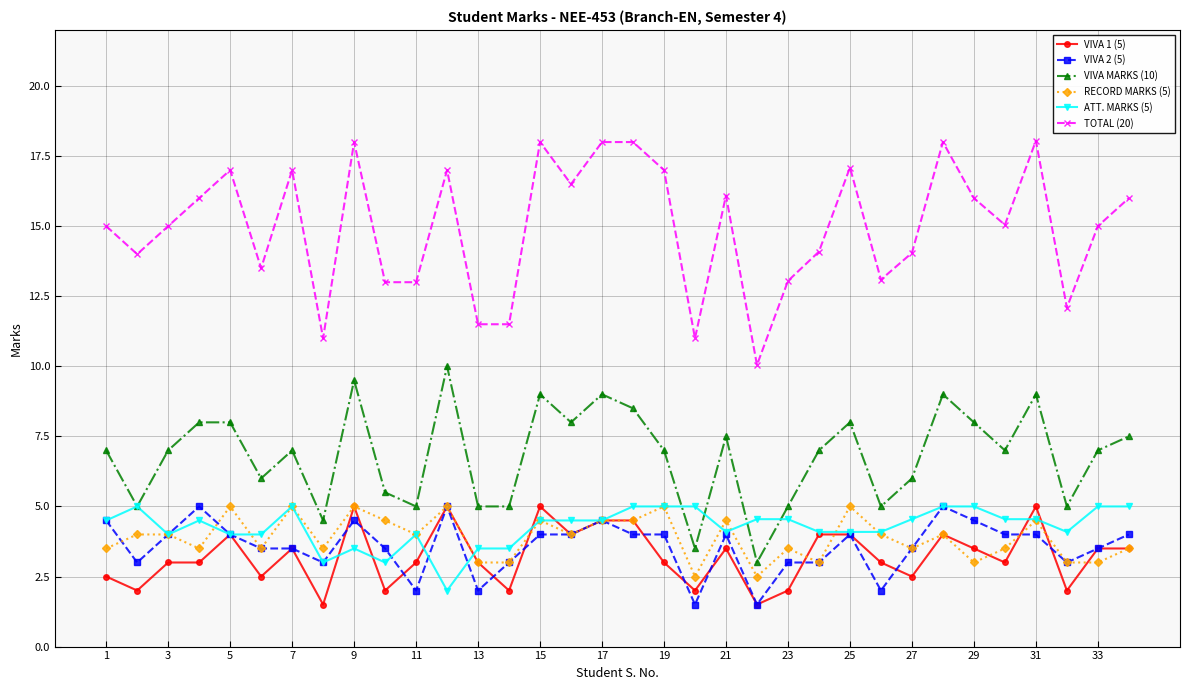

True or false: VIVA 1 (5) has more than 2 points higher than both neighbors.

True